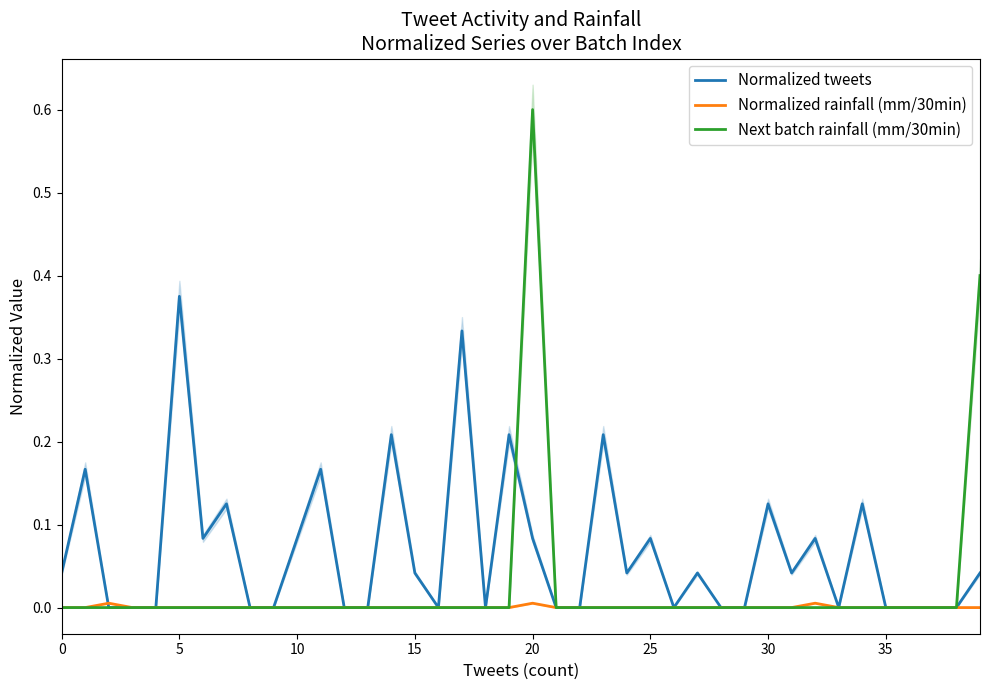

Which category has the highest value in the Normalized tweets series?

5